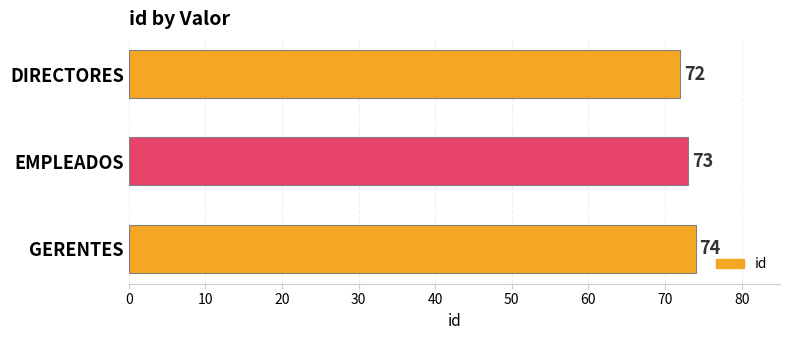

What is the difference between the maximum and second lowest values?

1